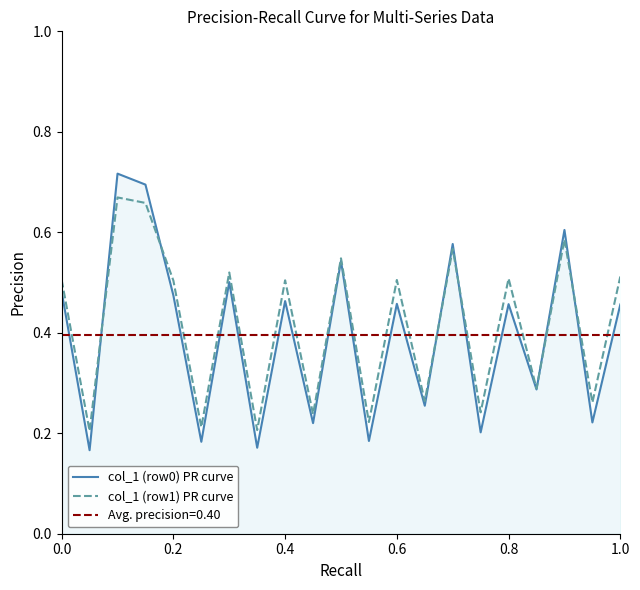

The col_1 (row1) PR curve series shows 0.5 at 0.6. True or false?

True